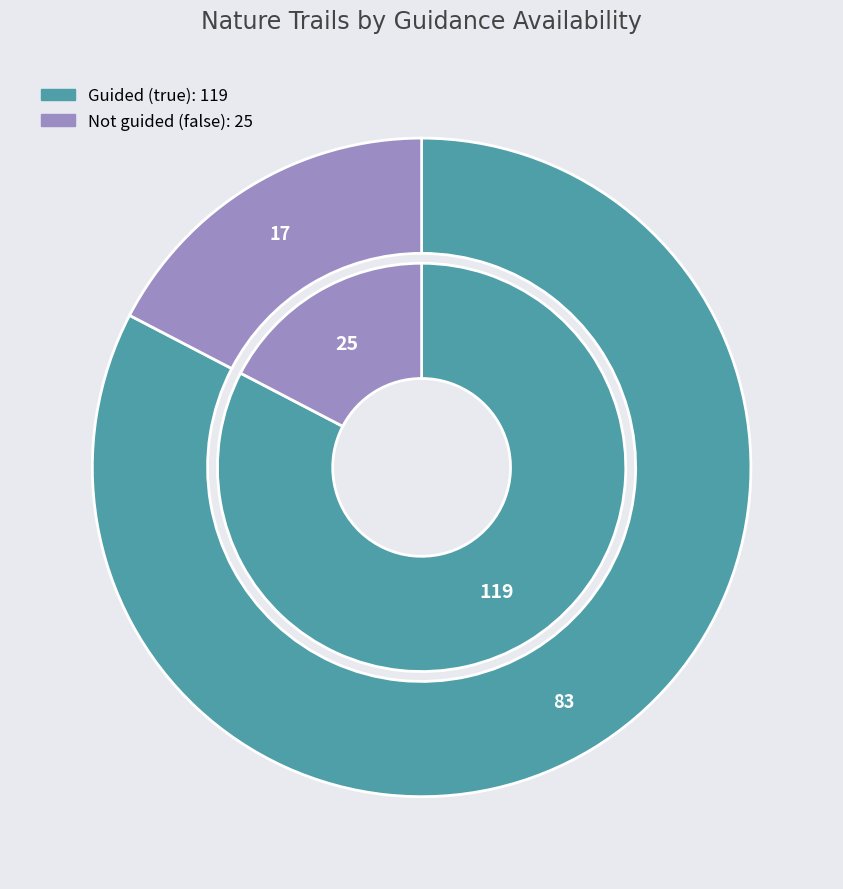

The false slice represents 17% of the pie. True or false?

True